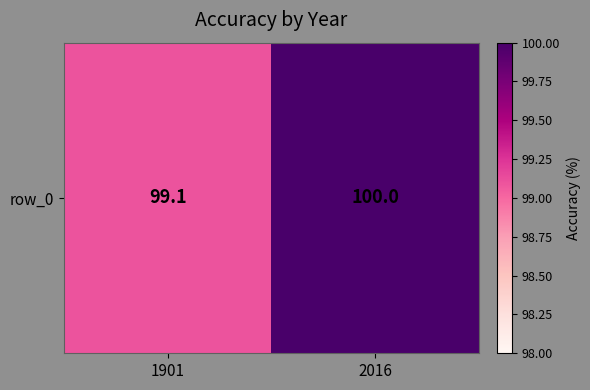

How many data points does each series have?

2